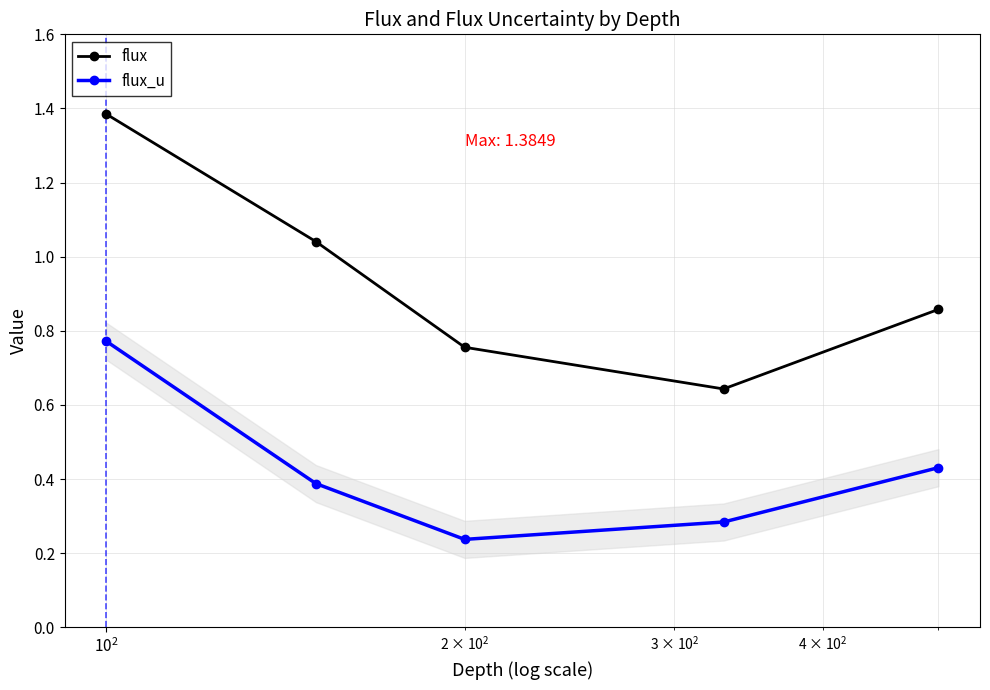

Which series has the widest spread of values?

flux